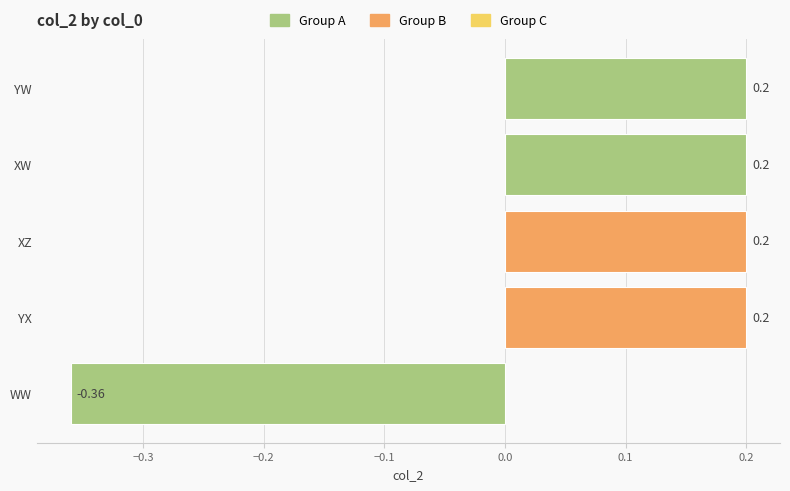

At which category does the chart reach its minimum across all series?

WW